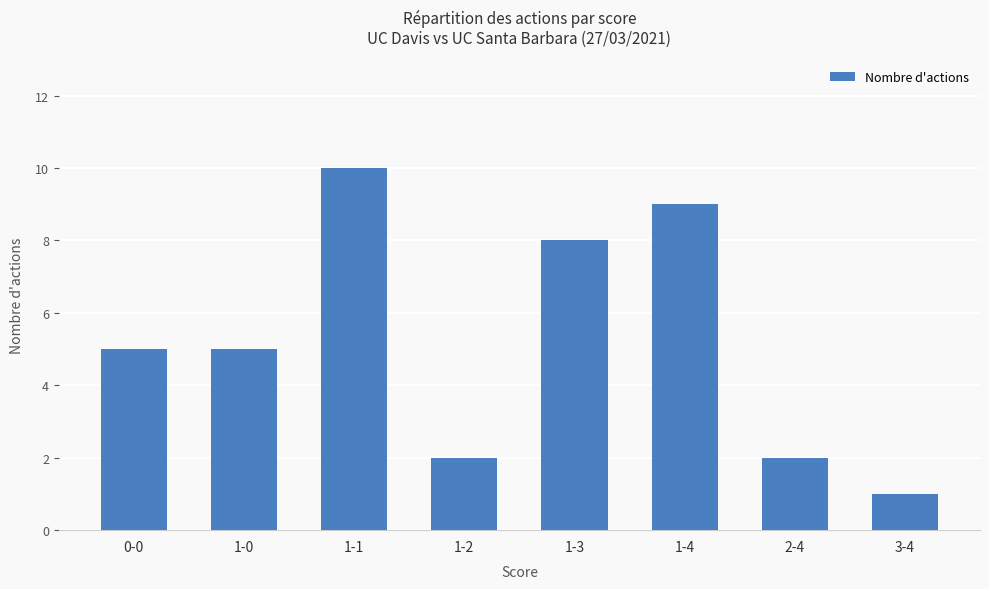

Does the chart contain any negative values?

No